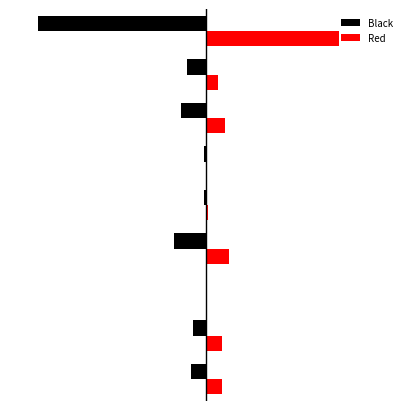

What is the sum of all Red values?

690